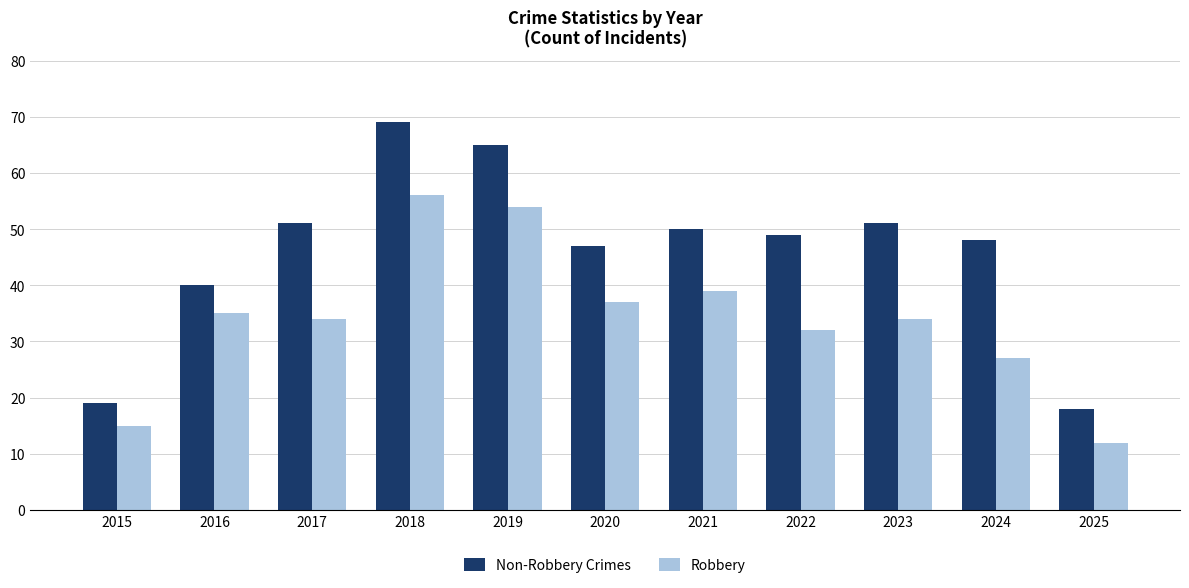

True or false: Non-Robbery Crimes has a value of 69 at 2018.

True